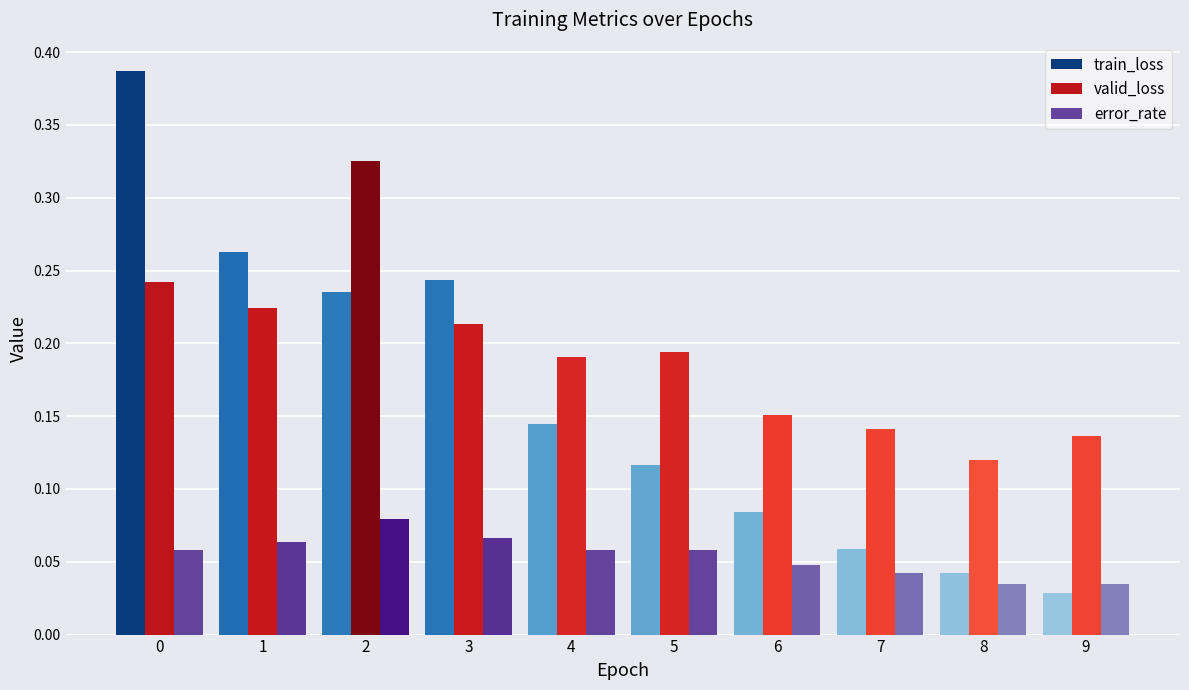

Which category has the lowest value in the valid_loss series?

8